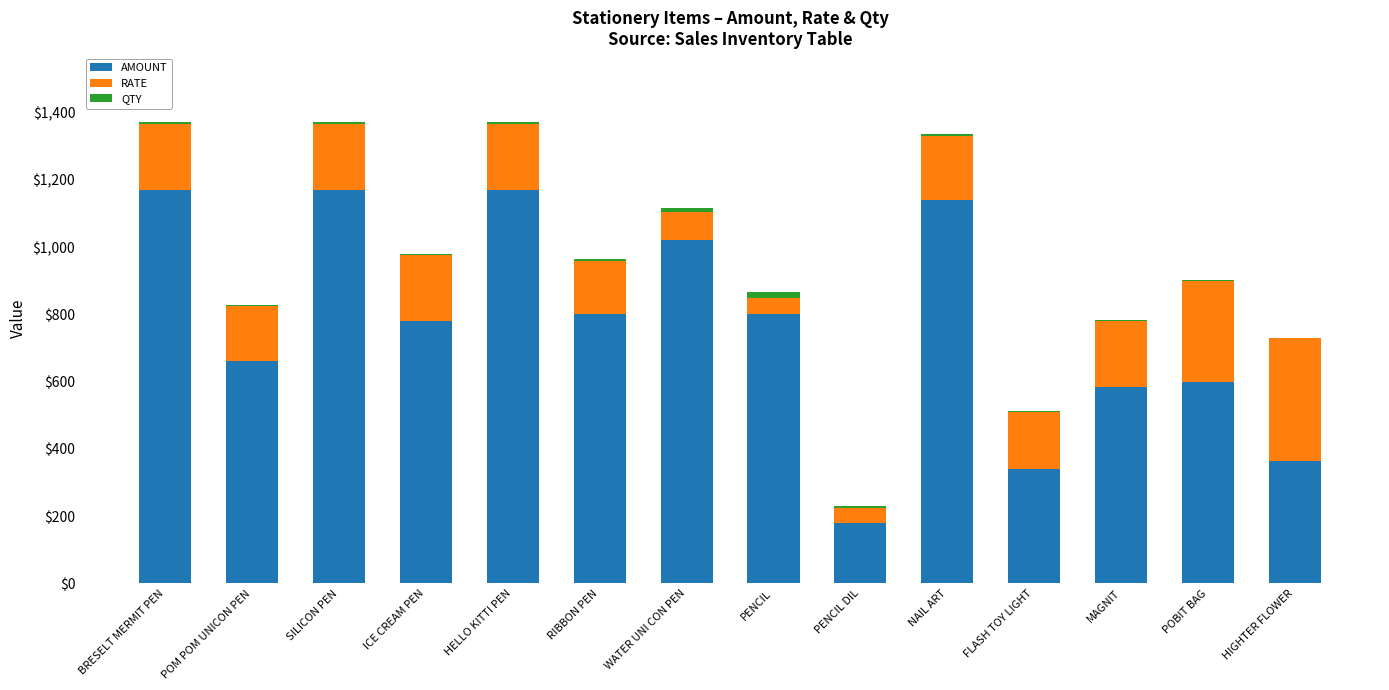

Is it true that AMOUNT equals 1170 at SILICON PEN?

True